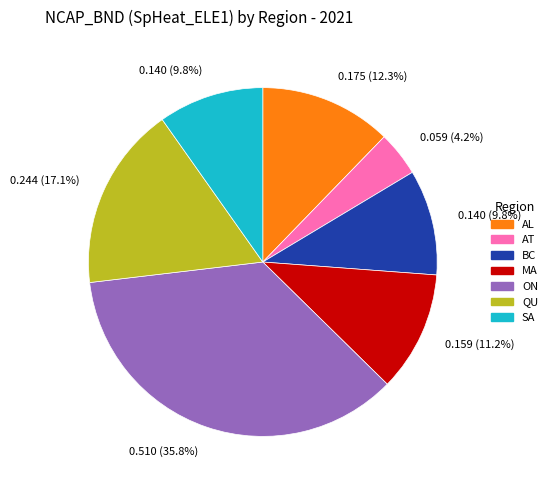

Does any single category account for the majority?

No